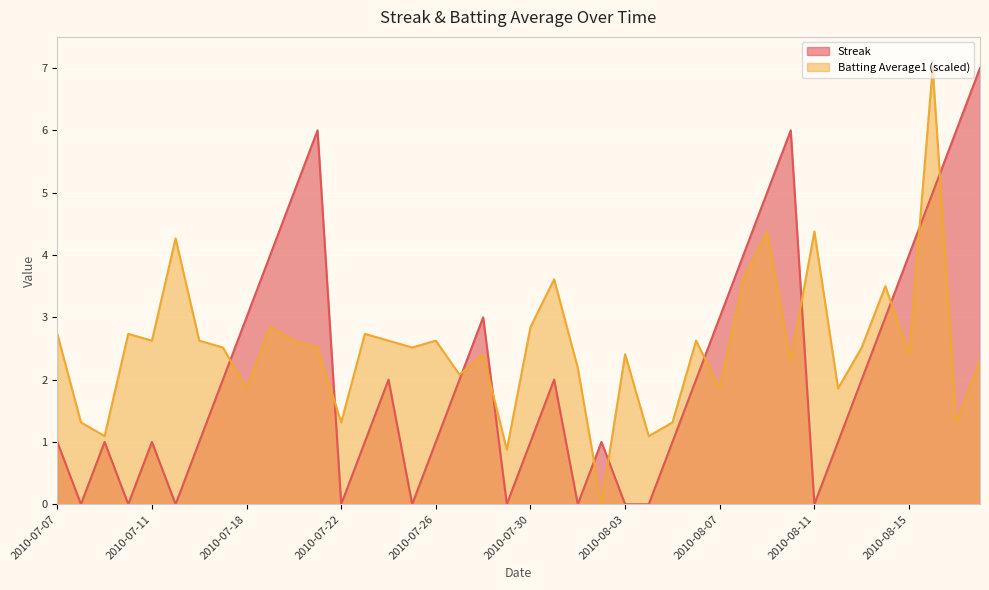

What is the value of the Streak point at the 15th from the left?

2.0